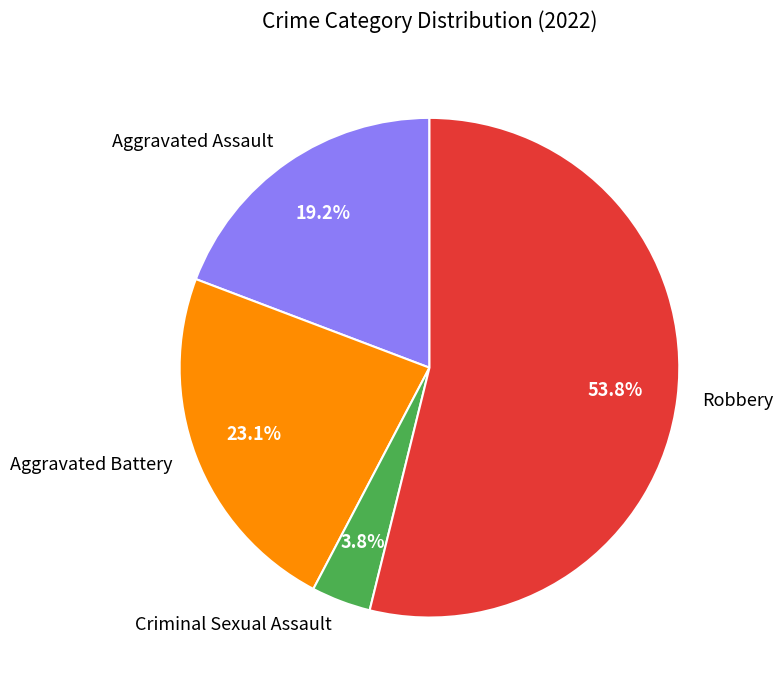

To the nearest percent, what percentage of the pie is Robbery?

54%